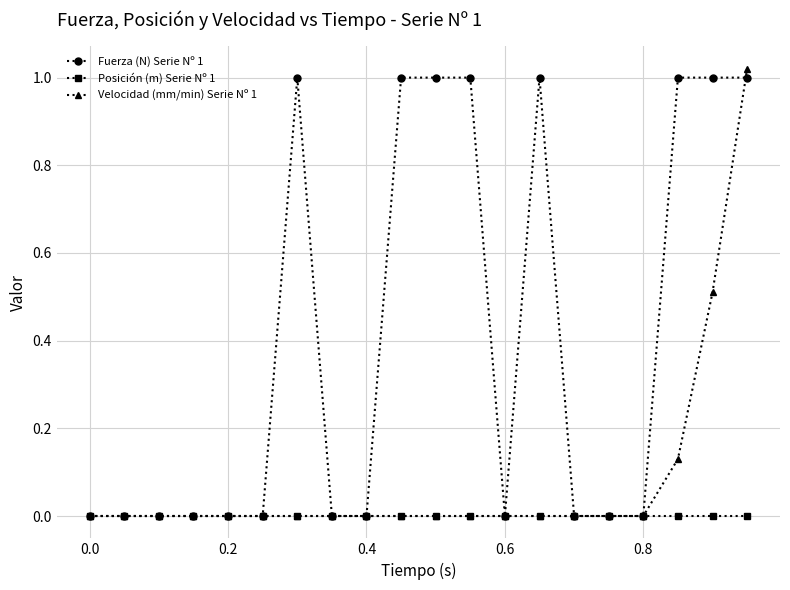

Rank the series by their average value, from highest to lowest.

Fuerza (N) Serie Nº 1, Velocidad (mm/min) Serie Nº 1, Posición (m) Serie Nº 1